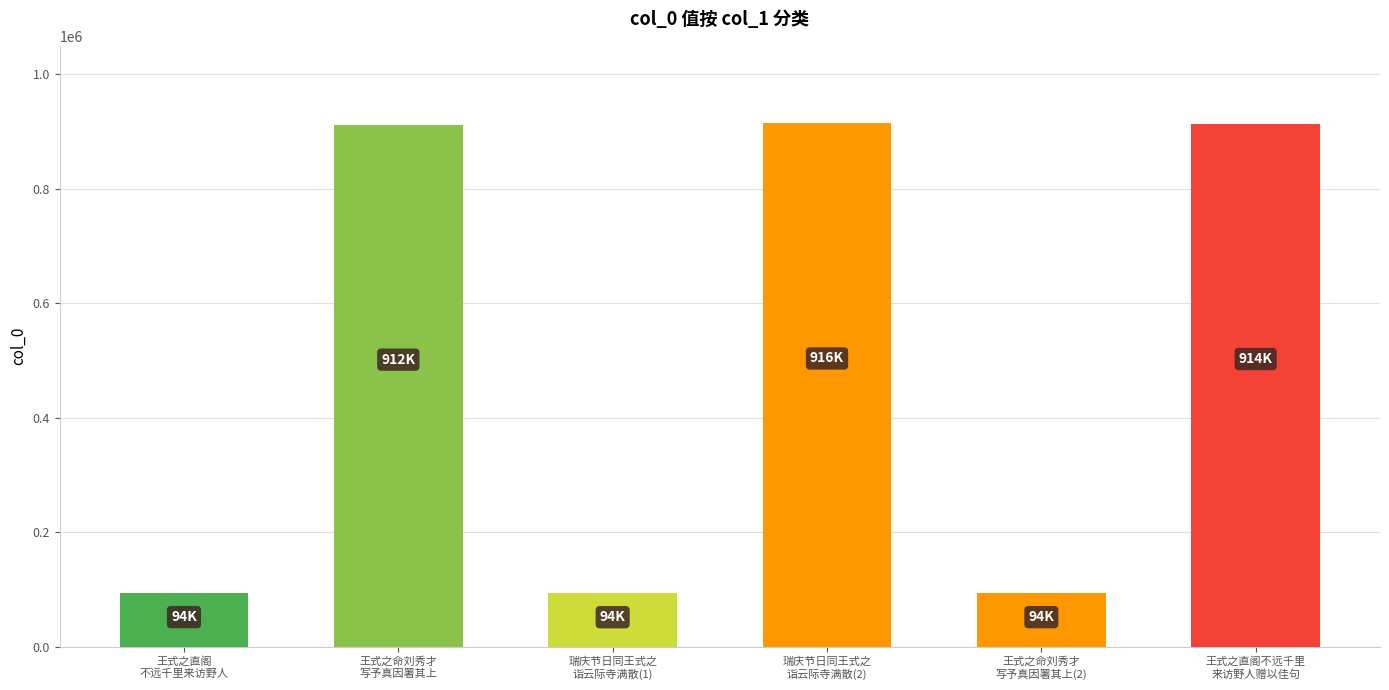

What is the maximum value shown in the chart?

915842